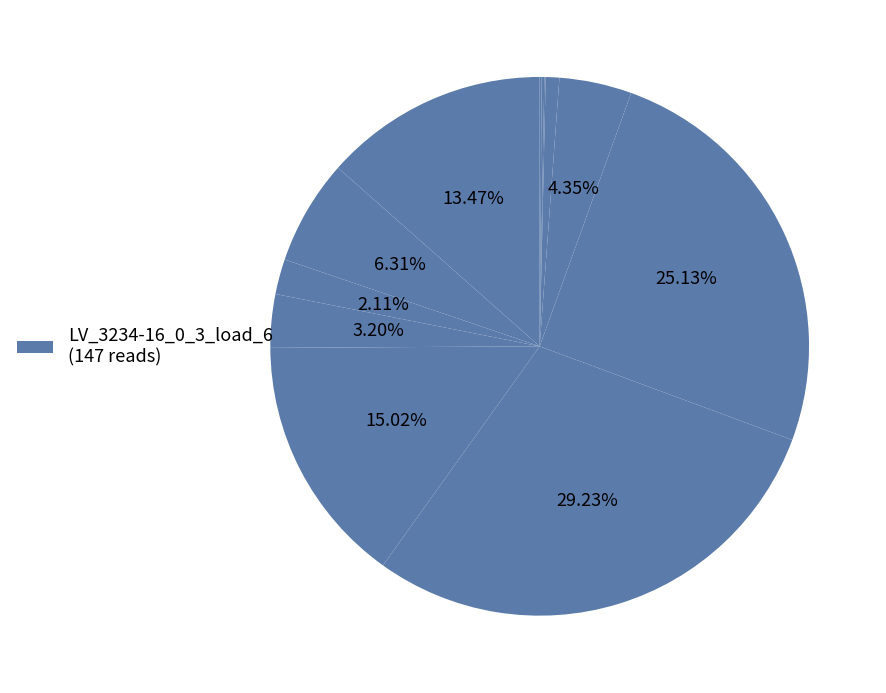

To the nearest percent, what is the difference between the largest and smallest slice percentages?

29%